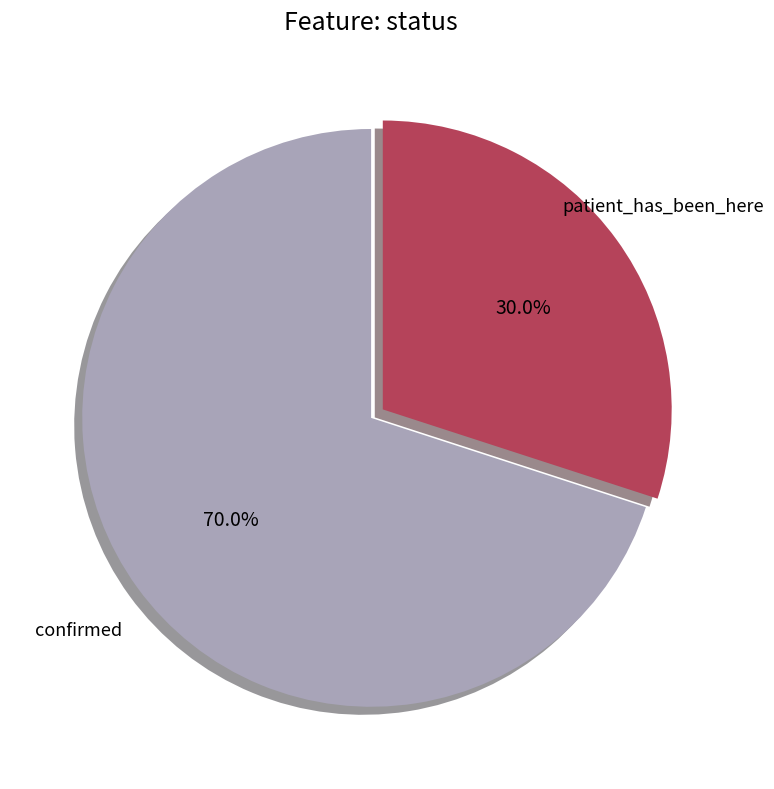

Does any single category account for the majority?

Yes